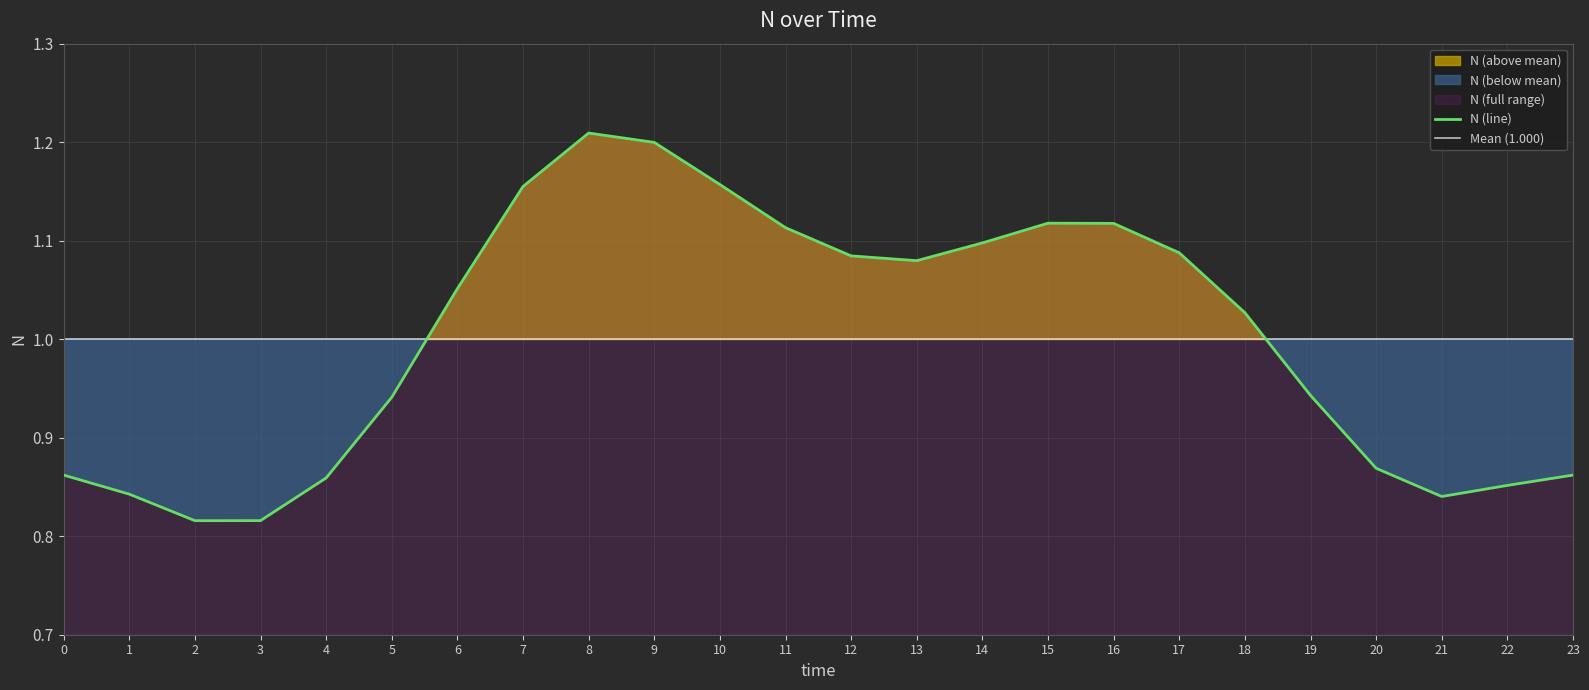

Is it true that the value at 0 is 0.9?

True